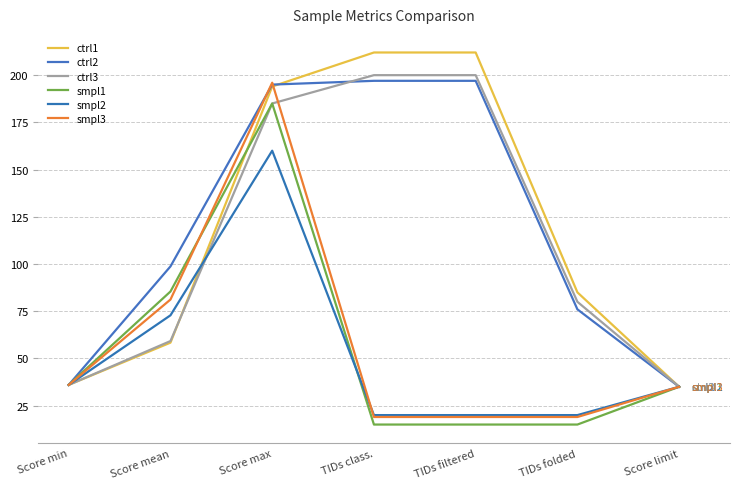

At which label does ctrl1 reach its peak?

TIDs class.